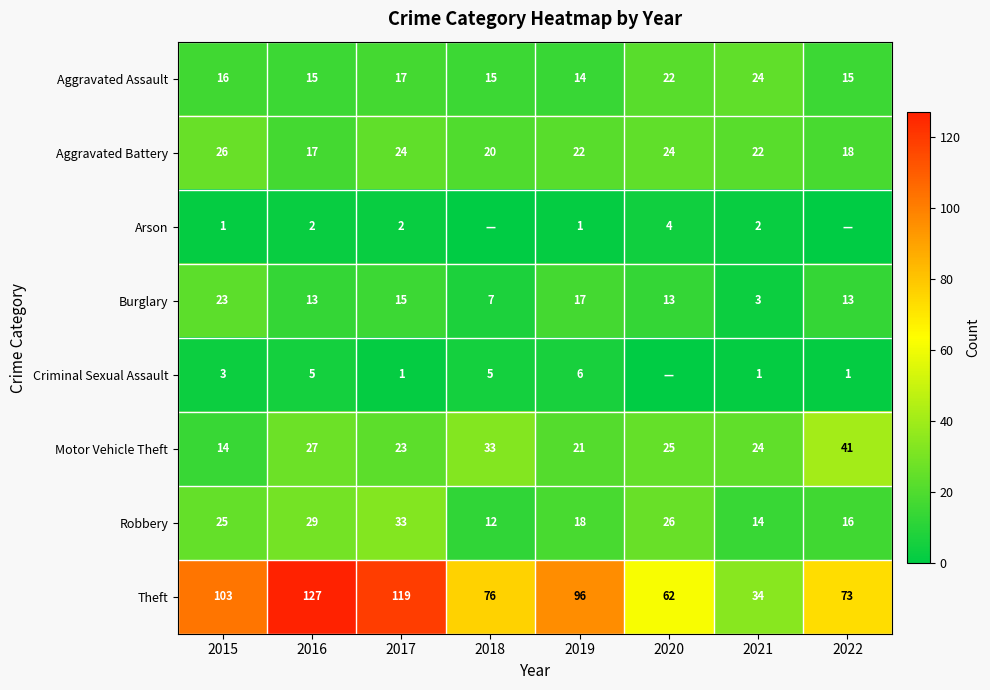

What is the maximum value shown in the chart?

127